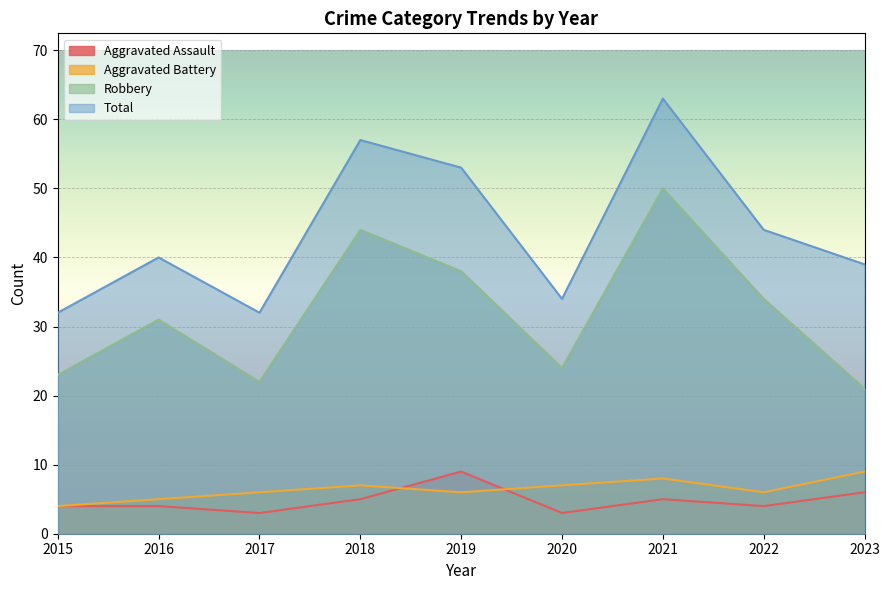

True or false: Aggravated Assault and Total intersect in this chart.

False